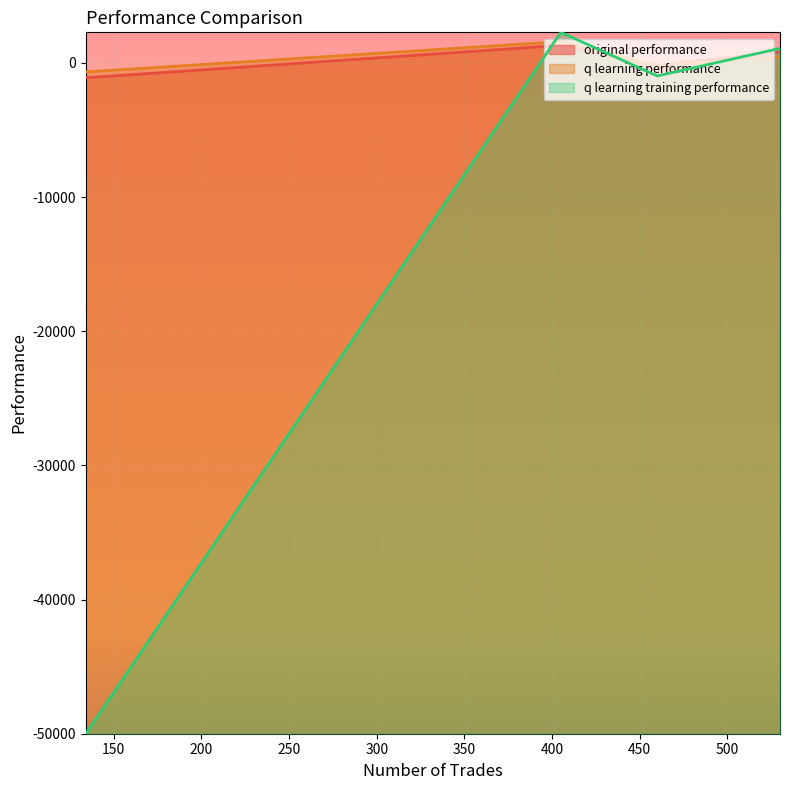

The value of original performance at 405 is 839.3. True or false?

False